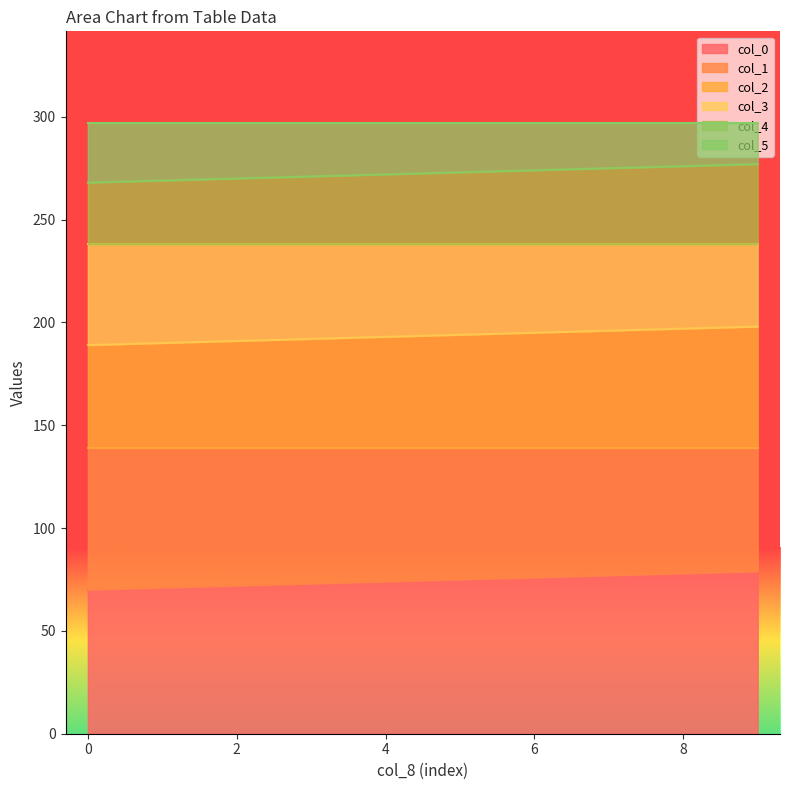

At how many categories does at least one series exceed 215?

10